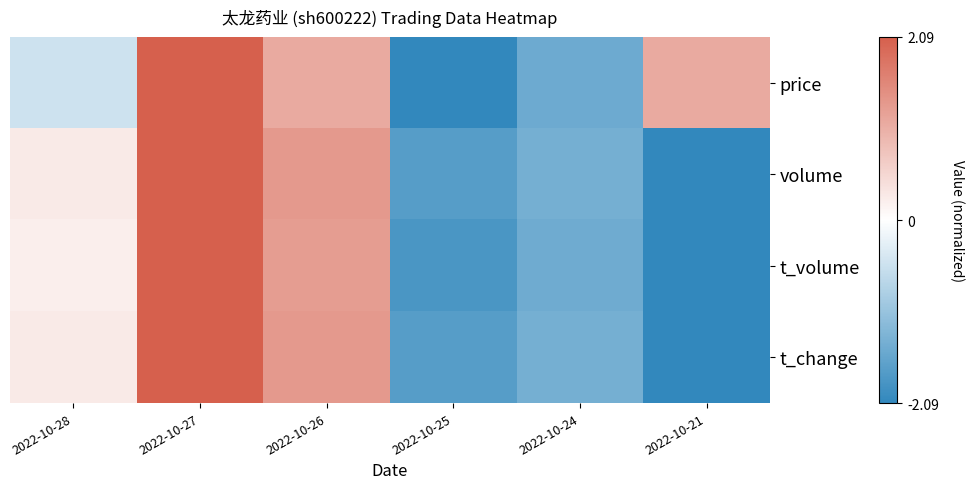

Which series has the largest total across all categories?

price